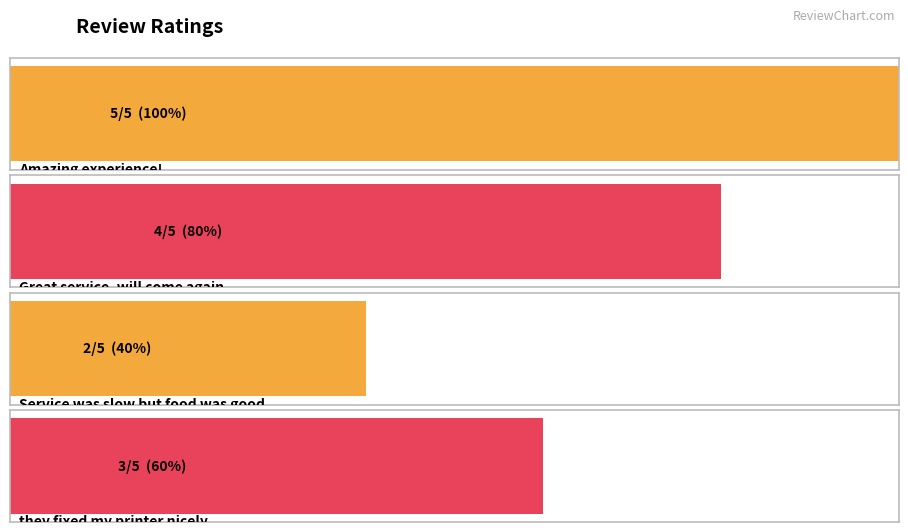

The chart shows a value of 3 at Amazing experience!. True or false?

False